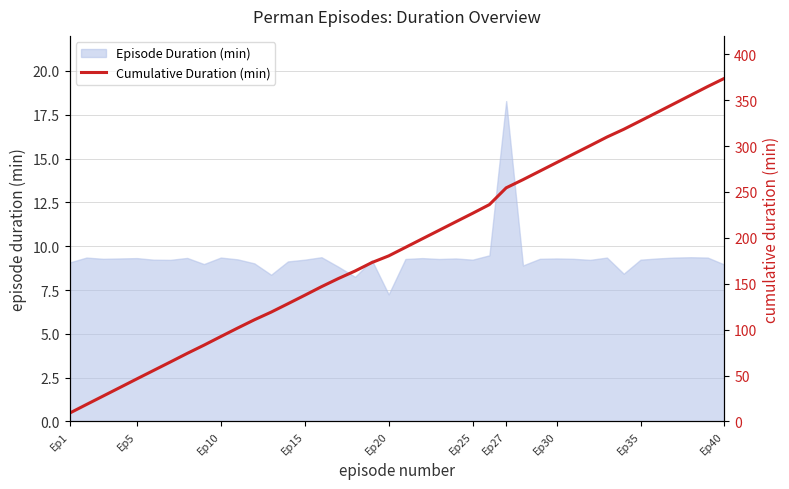

The value of Episode Duration (min) at Ep5 is 9.3. True or false?

True